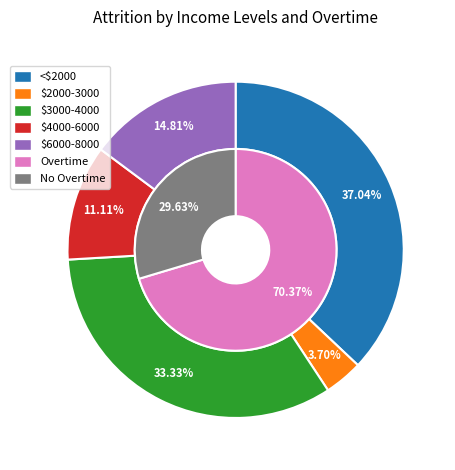

True or false: Arte Nova Classics accounts for 17% of the total.

False